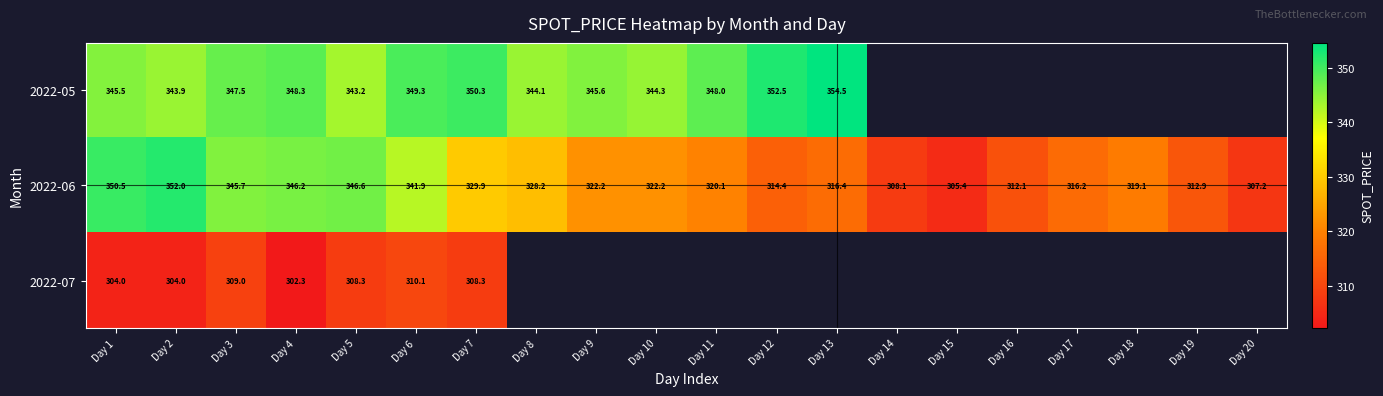

Which label corresponds to the largest value in the chart?

Day 13